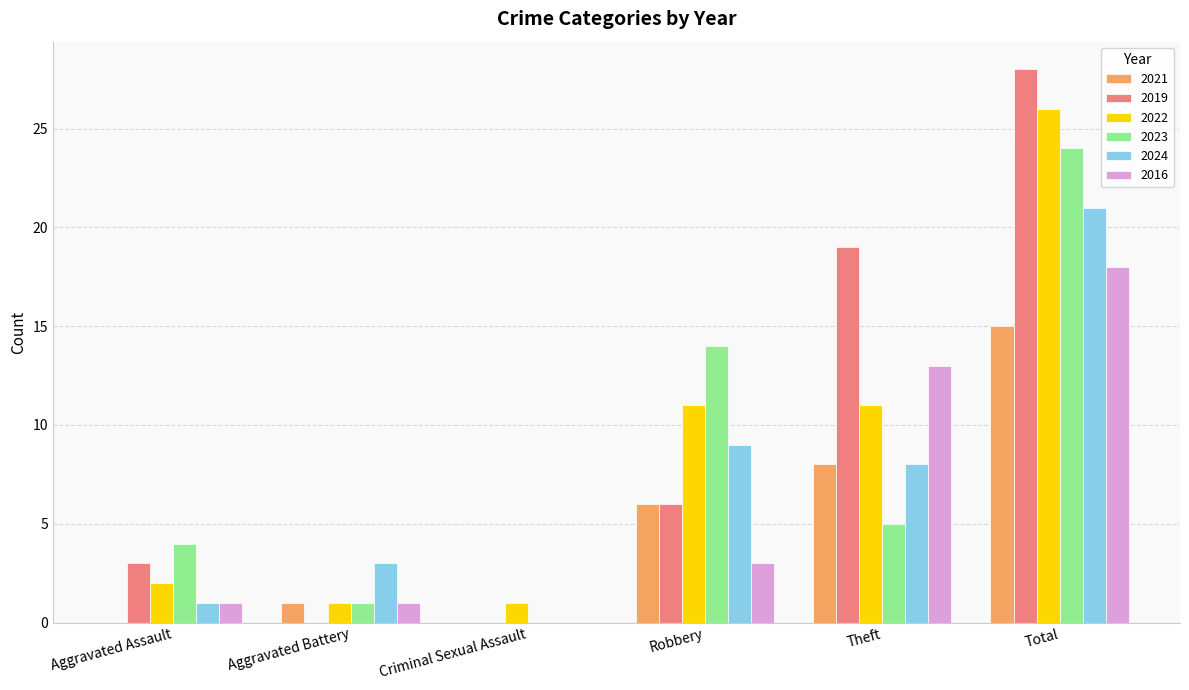

At which category is the sum across all series the highest?

Total